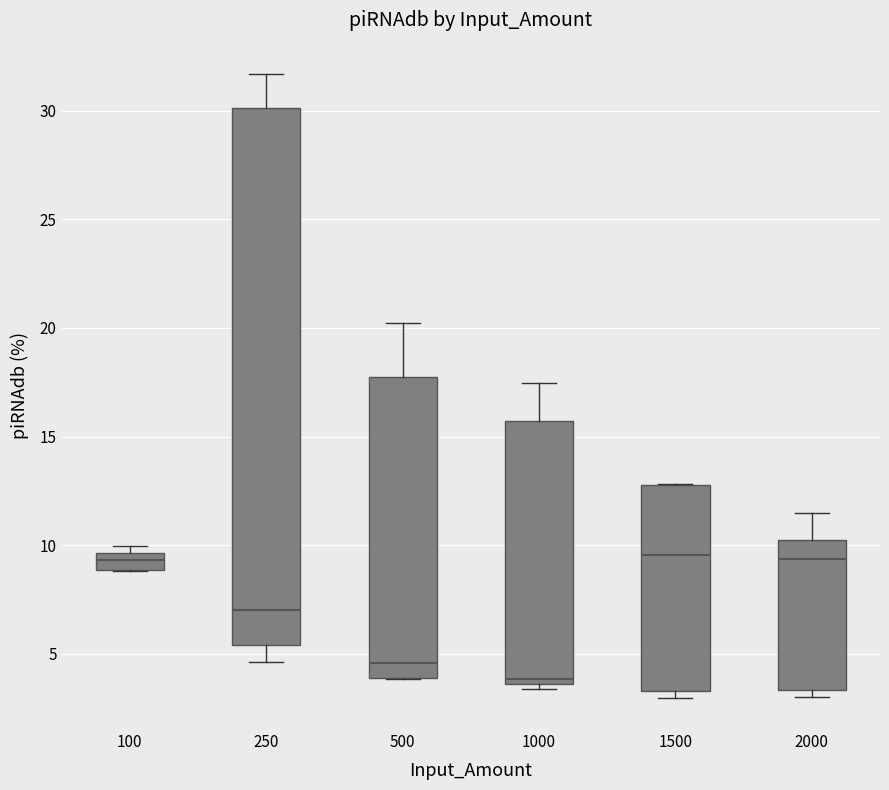

Which box's median line is the lowest?

1000